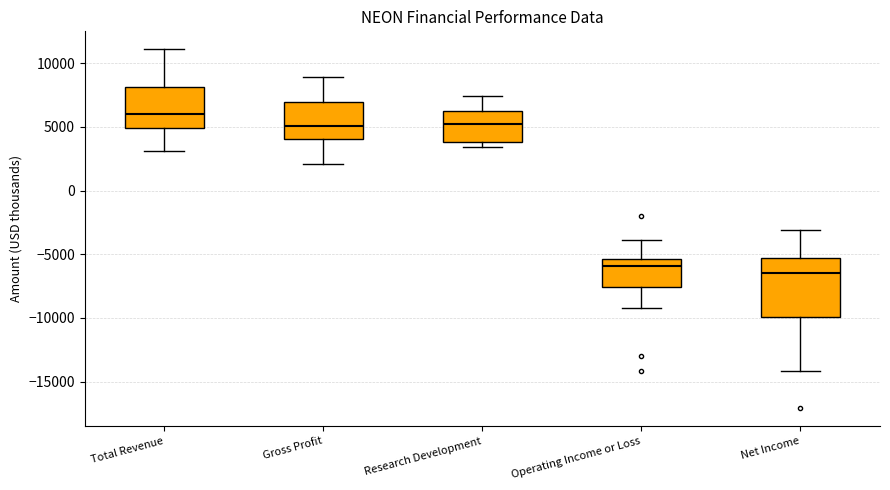

Reading left to right, read every box against the y-axis: the position of its median line, the range the box covers, and the ends of its whiskers. The values are not printed on the chart, so give them approximately, as read against the axis.

Total Revenue: median 6000, box 5000 to 8000, whiskers 3000 to 11000
Gross Profit: median 5000, box 4000 to 7000, whiskers 2000 to 9000
Research Development: median 5500, box 4000 to 6500, whiskers 3500 to 7500
Operating Income or Loss: median -6000, box -7500 to -5500, whiskers -9000 to -4000
Net Income: median -6500, box -10000 to -5500, whiskers -14000 to -3000